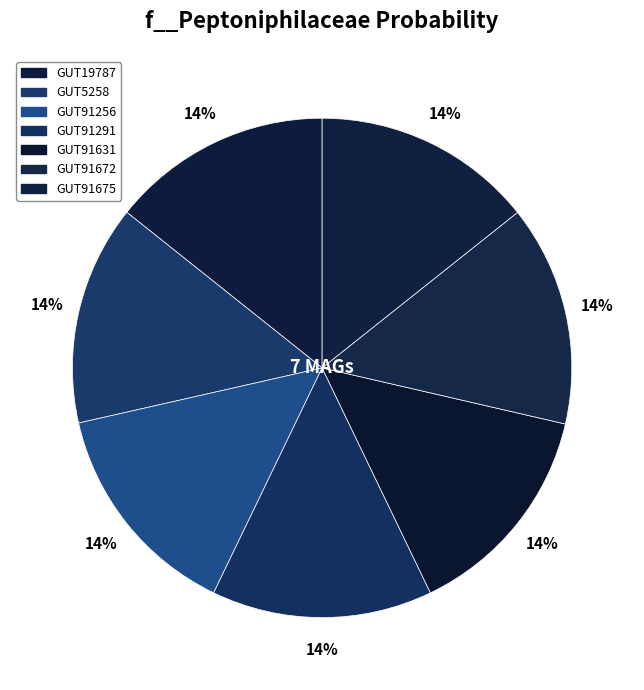

What is the largest slice in the pie chart?

even_MAG-GUT91675.fa